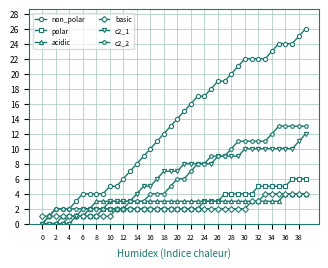

Which series has the widest spread of values?

non_polar